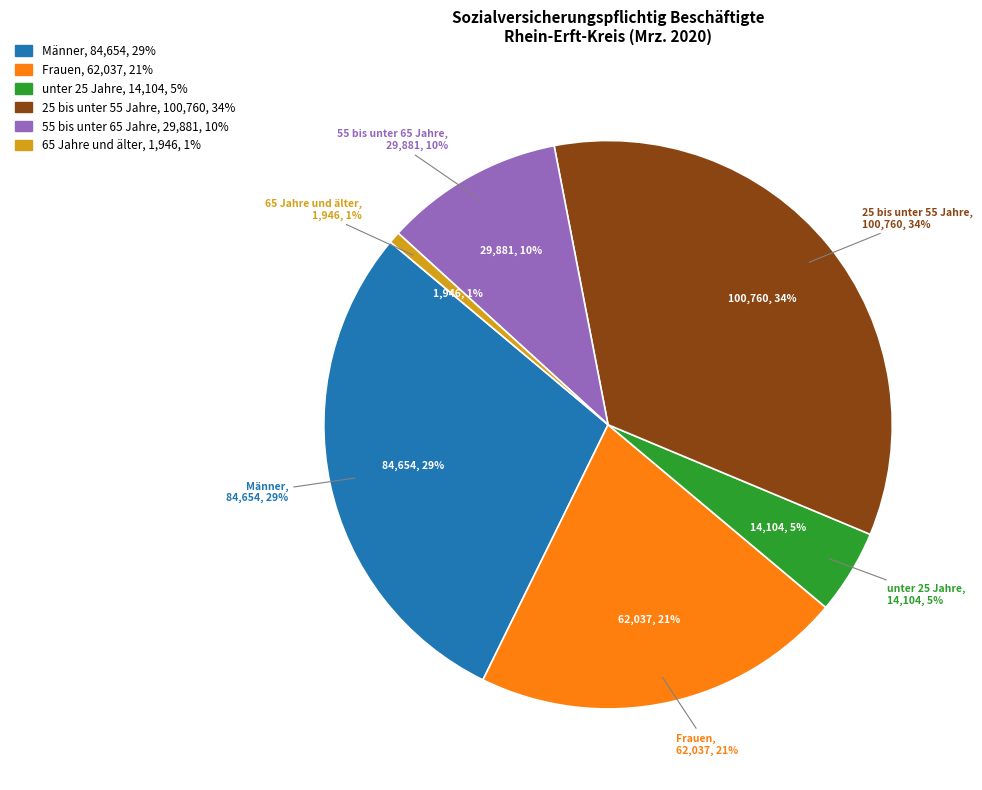

To the nearest percent, what percentage of the pie is 25 bis unter 55 Jahre?

34%